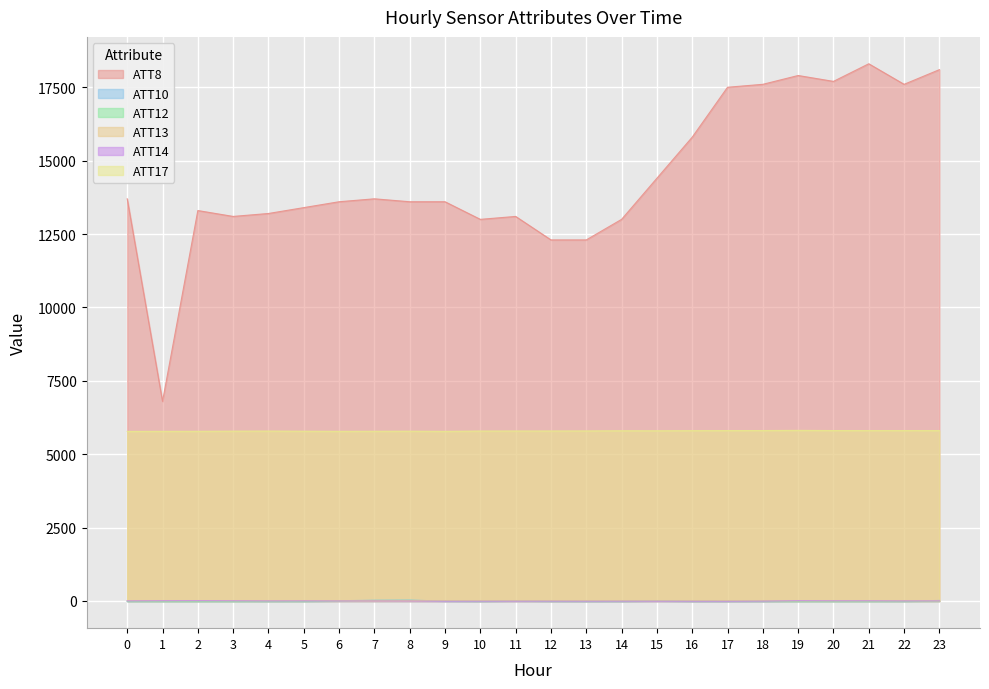

Reading left to right, transcribe all the data shown in this chart.

ATT8: 0=13700.0	1=6800.0	2=13300.0	3=13100.0	4=13200.0	5=13400.0	6=13600.0	7=13700.0	8=13600.0	9=13600.0	10=13000.0	11=13100.0	12=12300.0	13=12300.0	14=13000.0	15=14400.0	16=15800.0	17=17500.0	18=17600.0	19=17900.0	20=17700.0	21=18300.0	22=17600.0	23=18100.0
ATT10: 0=-10.0	1=-10.0	2=-10.0	3=-10.0	4=-10.0	5=-10.0	6=9.4	7=25.8	8=30.6	9=-3.2	10=-10.0	11=10.5	12=-4.1	13=-10.0	14=-10.0	15=9.2	16=-10.0	17=-10.0	18=-10.0	19=-10.0	20=-10.0	21=-10.0	22=-7.1	23=18.6
ATT12: 0=-10.0	1=-10.0	2=-10.0	3=-10.0	4=-10.0	5=-10.0	6=5.6	7=18.4	8=21.4	9=3.2	10=-10.0	11=2.8	12=-10.0	13=-10.0	14=-10.0	15=4.4	16=-10.0	17=-10.0	18=-10.0	19=-10.0	20=-10.0	21=-10.0	22=-10.0	23=-4.1
ATT13: 0=13.5	1=11.9	2=12.5	3=12.5	4=10.9	5=13.3	6=11.1	7=9.7	8=11.9	9=13.0	10=10.3	11=10.8	12=11.2	13=9.4	14=8.1	15=8.0	16=8.2	17=7.9	18=8.2	19=7.9	20=8.2	21=8.6	22=10.4	23=9.9
ATT14: 0=4.1	1=9.9	2=11.9	3=7.9	4=2.9	5=4.2	6=1.0	7=0.1	8=-2.3	9=-7.6	10=-7.2	11=-7.1	12=-6.2	13=-7.3	14=-6.1	15=-7.6	16=-8.3	17=-9.6	18=-4.3	19=11.0	20=7.0	21=7.3	22=2.5	23=3.0
ATT17: 0=5776.7	1=5779.3	2=5780.4	3=5785.6	4=5787.9	5=5783.3	6=5779.5	7=5781.3	8=5784.1	9=5778.6	10=5788.9	11=5789.9	12=5790.7	13=5792.7	14=5798.7	15=5798.0	16=5802.0	17=5804.6	18=5806.2	19=5811.7	20=5806.1	21=5804.3	22=5804.7	23=5804.0